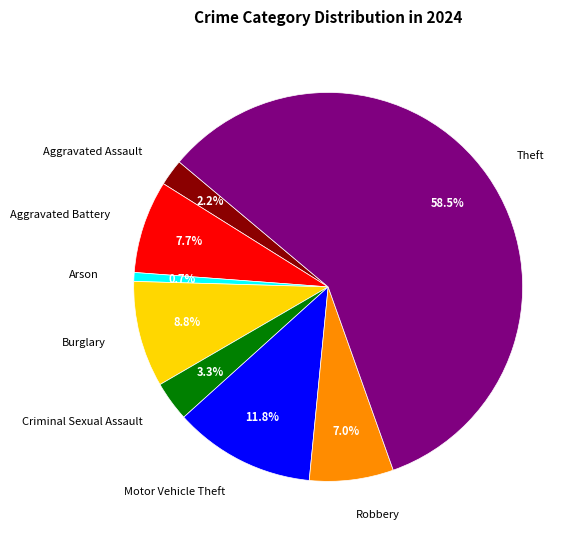

Which slice represents more than half of the pie?

Theft